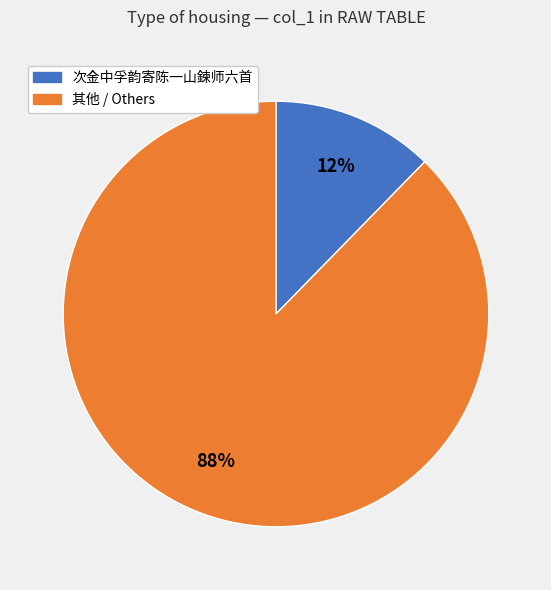

To the nearest percent, what is the average slice percentage?

50%